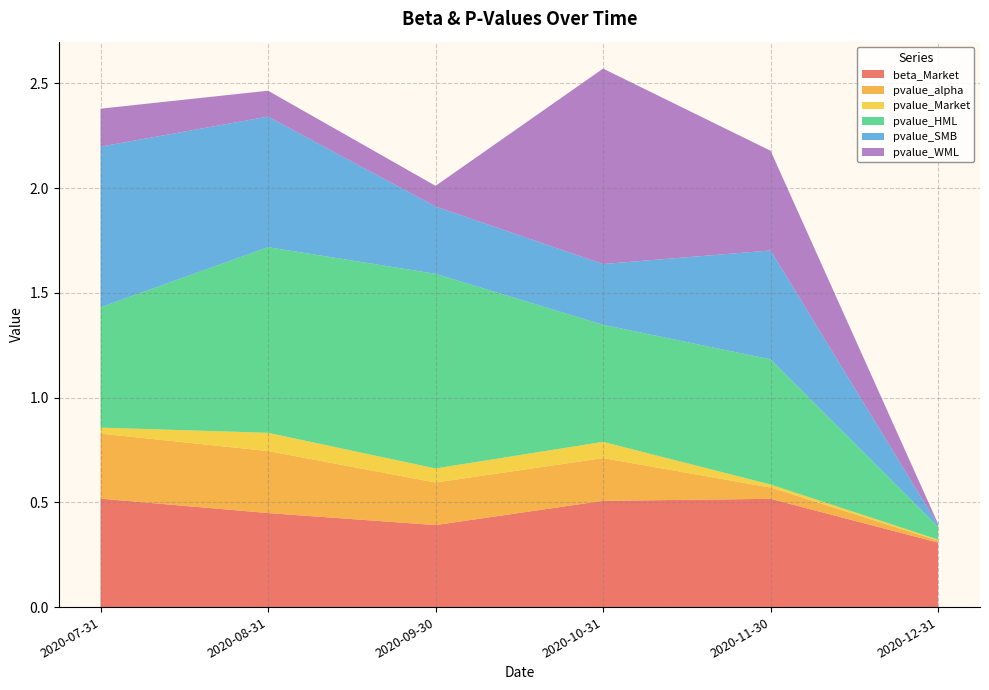

Reading left to right, transcribe all the data shown in this chart.

beta_Market: 0.5	0.4	0.4	0.5	0.5	0.3
pvalue_alpha: 0.3	0.3	0.2	0.2	0.1	0.0
pvalue_Market: 0.0	0.1	0.1	0.1	0.0	0.0
pvalue_HML: 0.6	0.9	0.9	0.6	0.6	0.1
pvalue_SMB: 0.8	0.6	0.3	0.3	0.5	0.0
pvalue_WML: 0.2	0.1	0.1	0.9	0.5	0.0